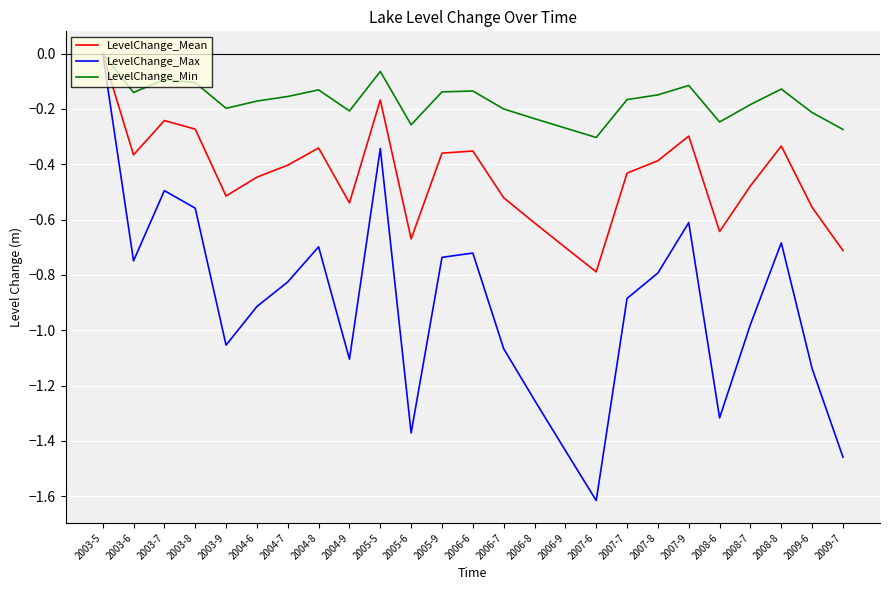

How many distinct data groups are displayed?

3